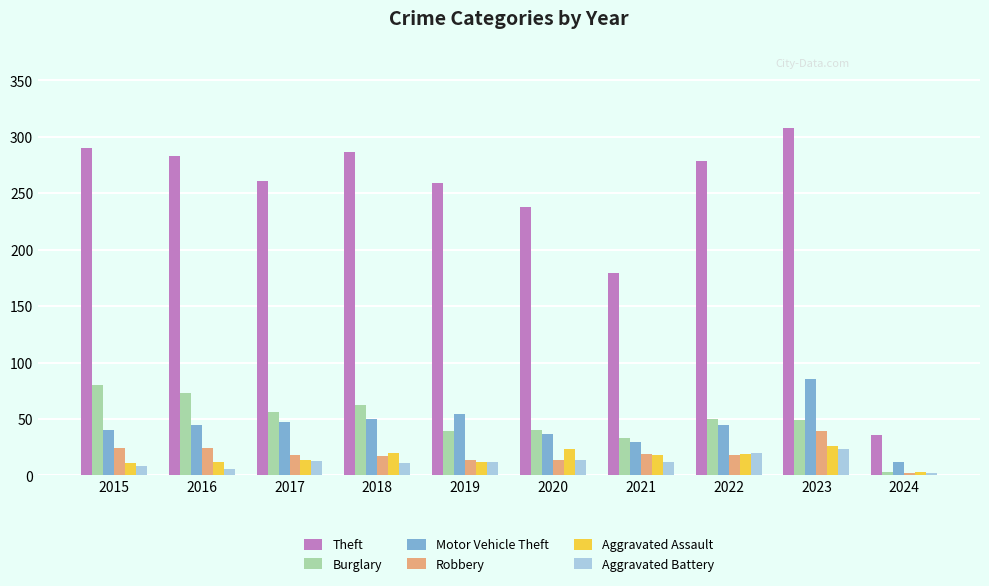

How many bars are there in each group?

6